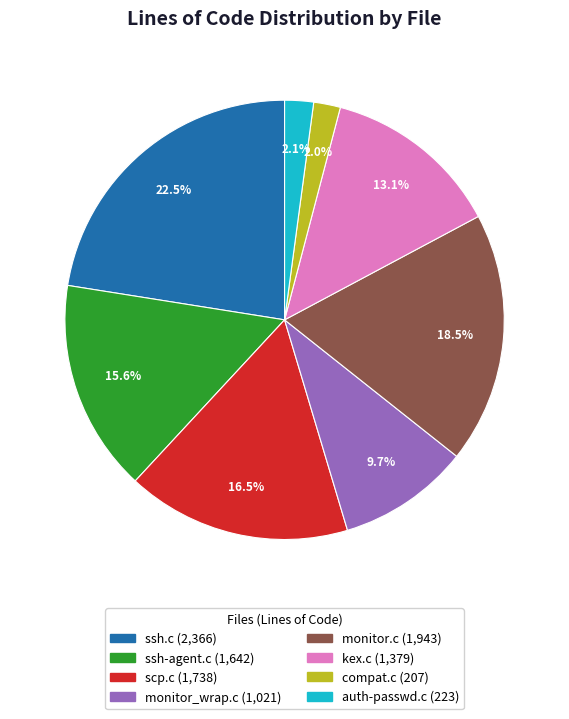

Is compat.c the majority of the pie?

No